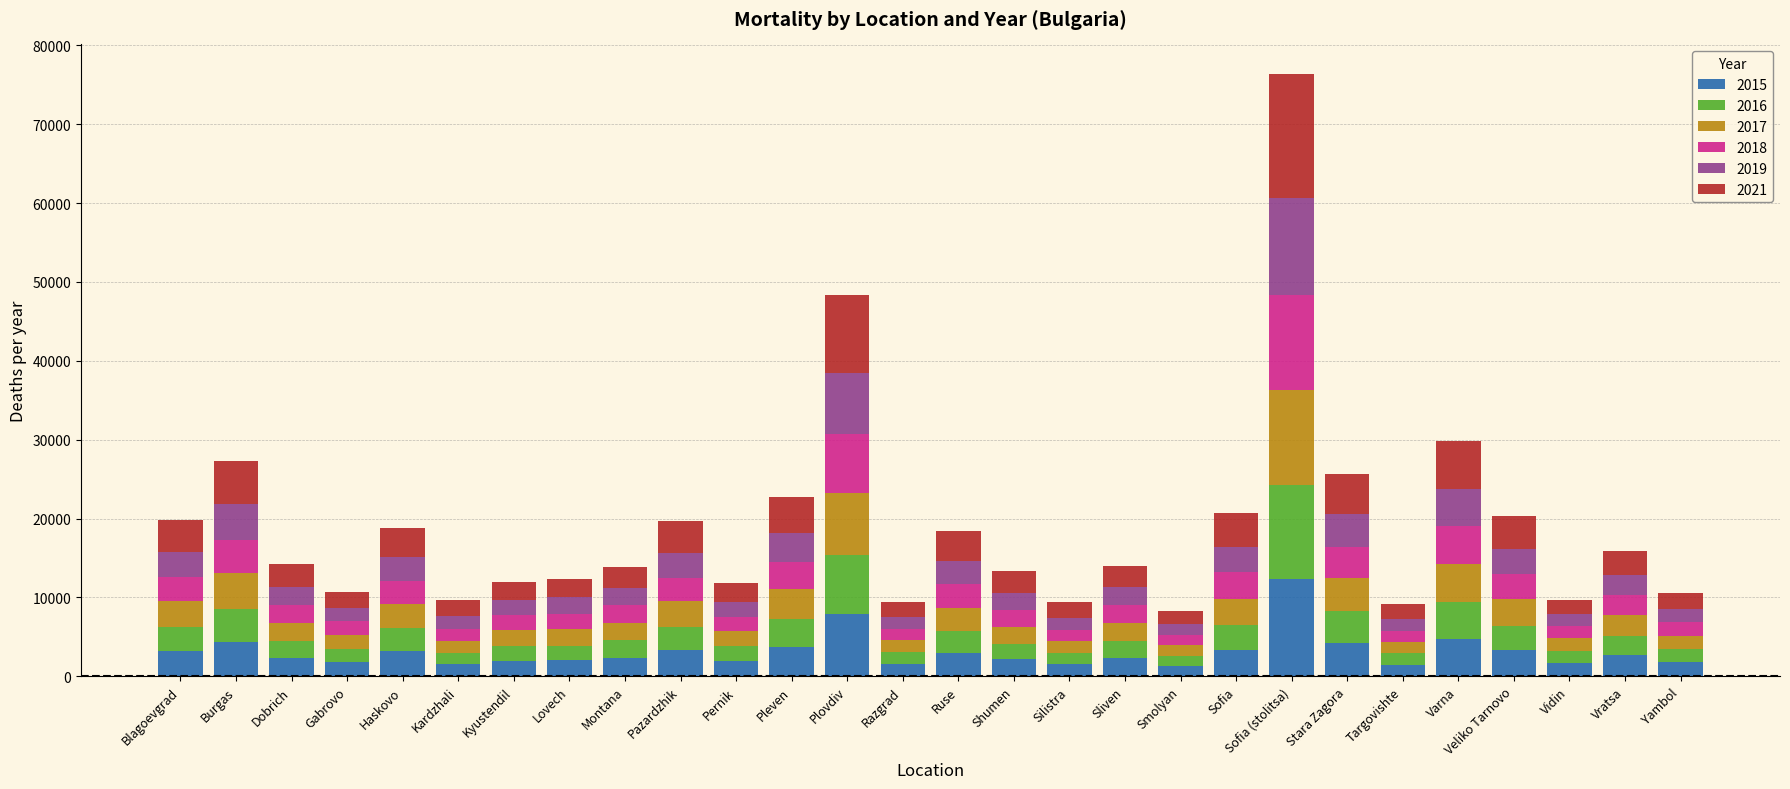

Which category has the highest value in the 2015 series?

Sofia (stolitsa)